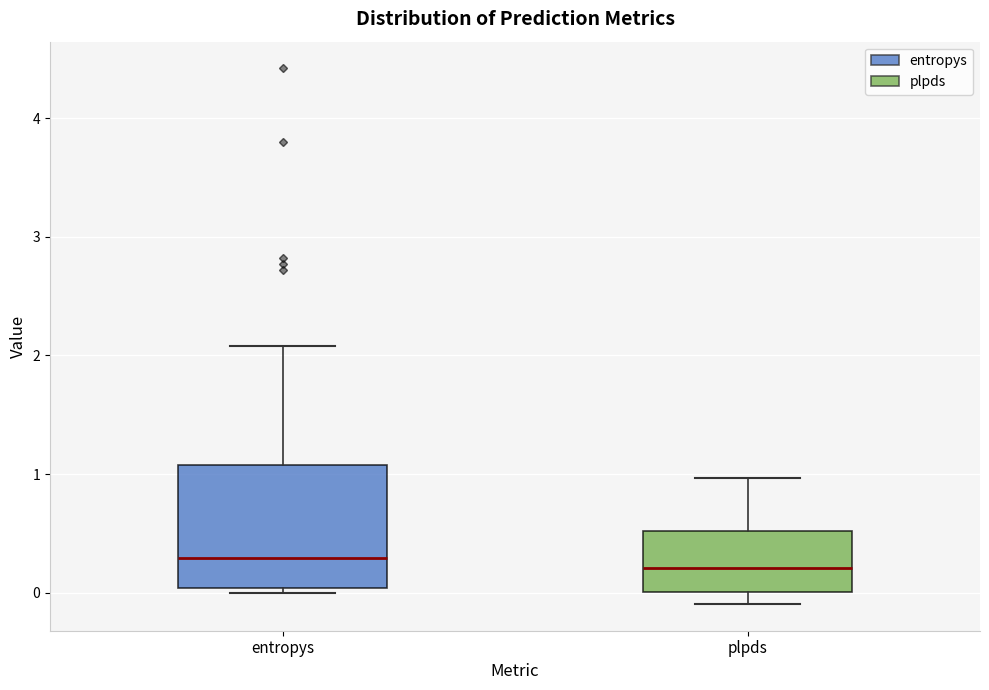

Where does the upper whisker of the box for plpds end on the y-axis? The values are not printed on the chart, so give them approximately, as read against the axis.

1.0